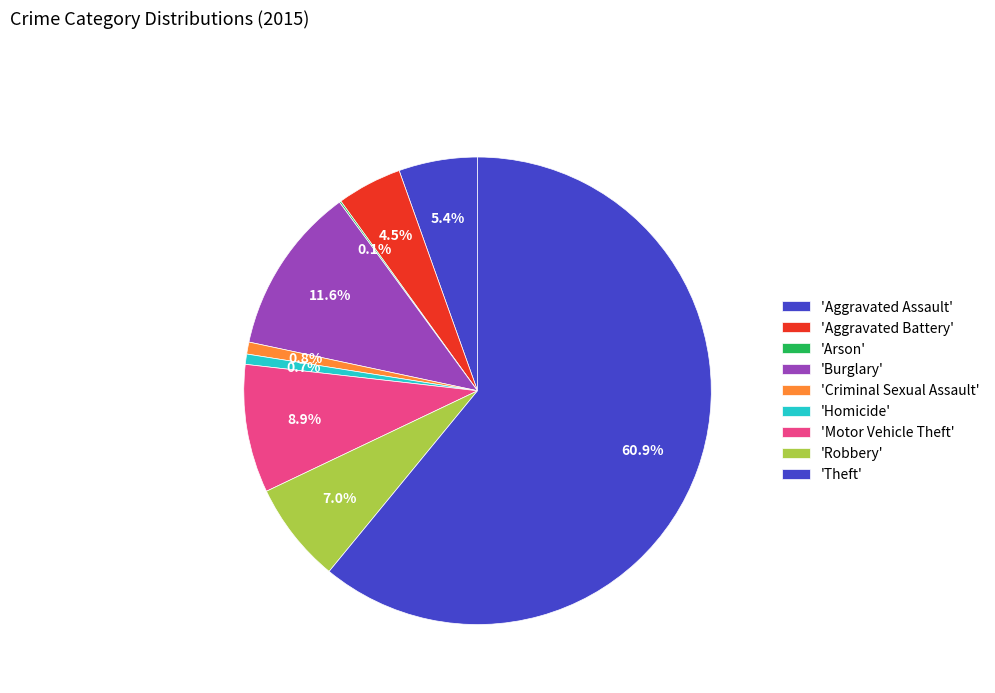

Which category has the biggest portion of the pie?

Theft